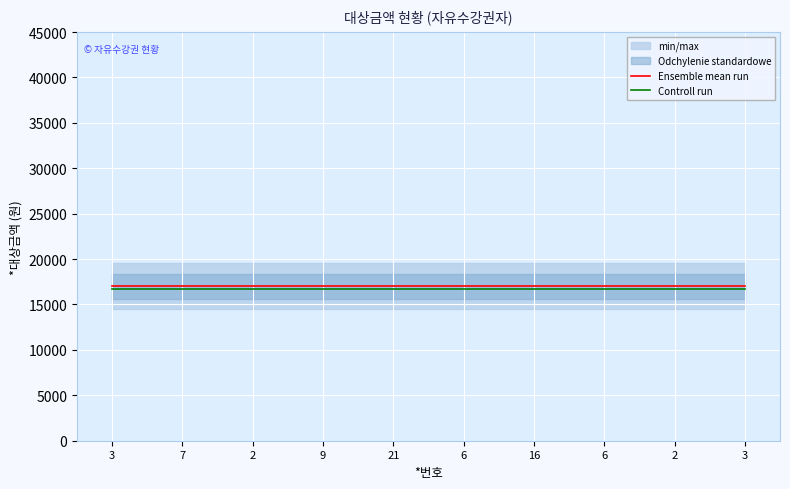

True or false: Controll run and Ensemble mean run cross at least once.

False